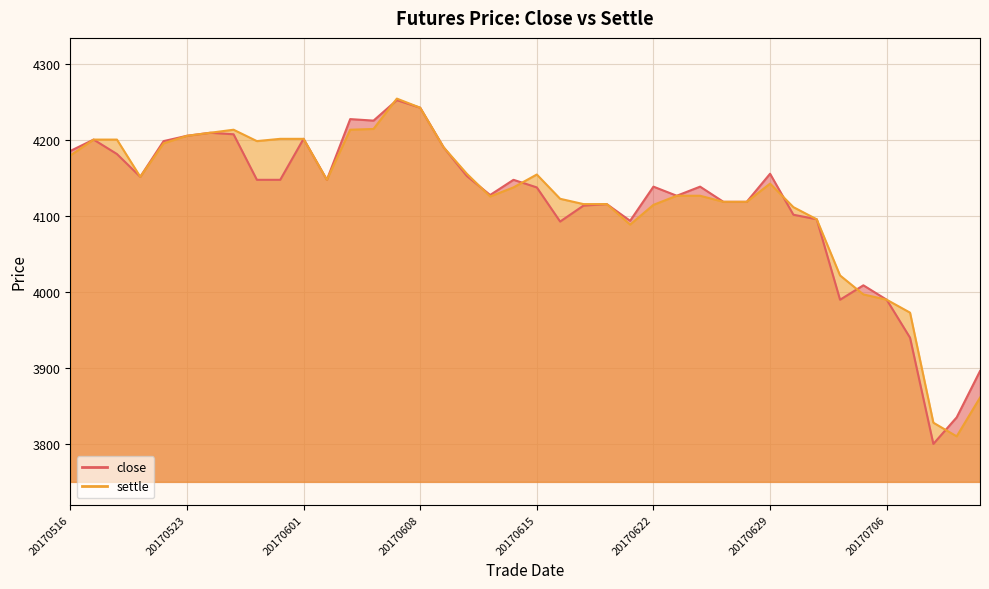

What are all the series names shown in the legend?

close, settle